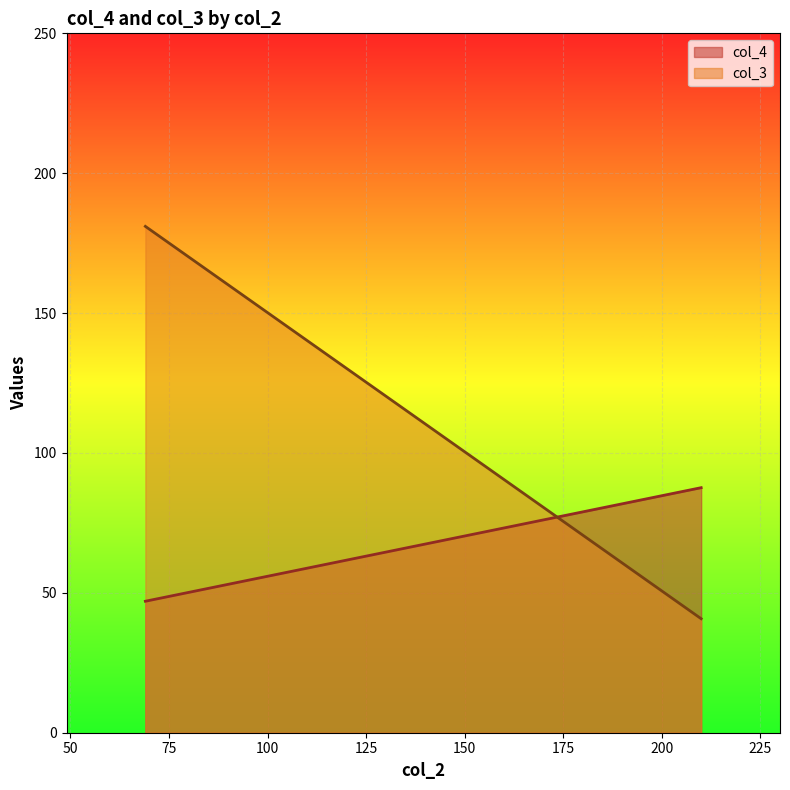

What value does the col_3 series have at 25, to the nearest 50?

50